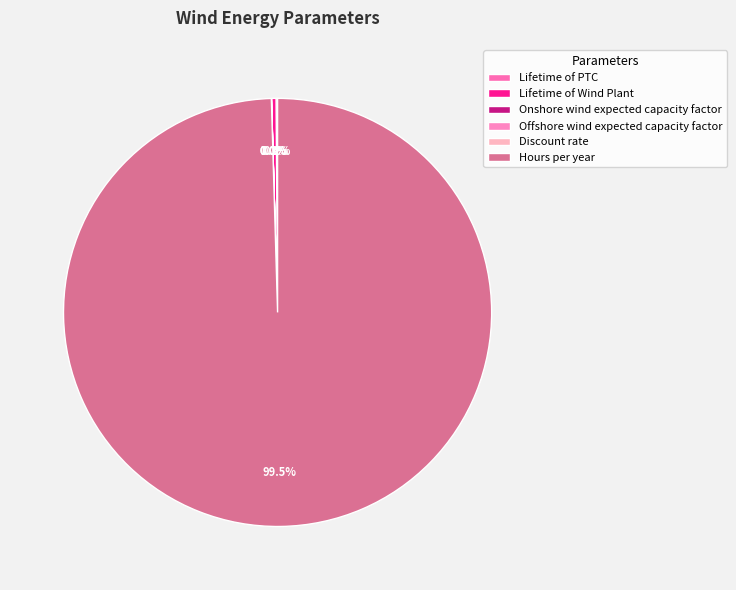

The Hours per year slice represents 85% of the pie. True or false?

False